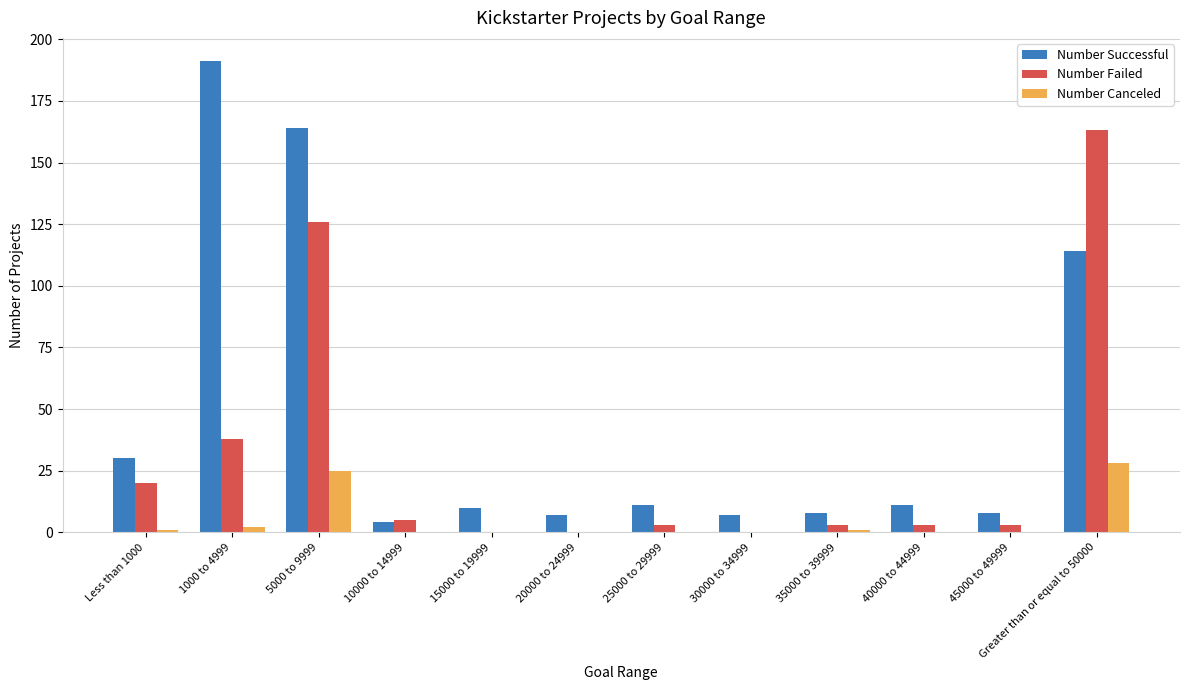

Is it true that Number Canceled equals -18 at 45000 to 49999?

False